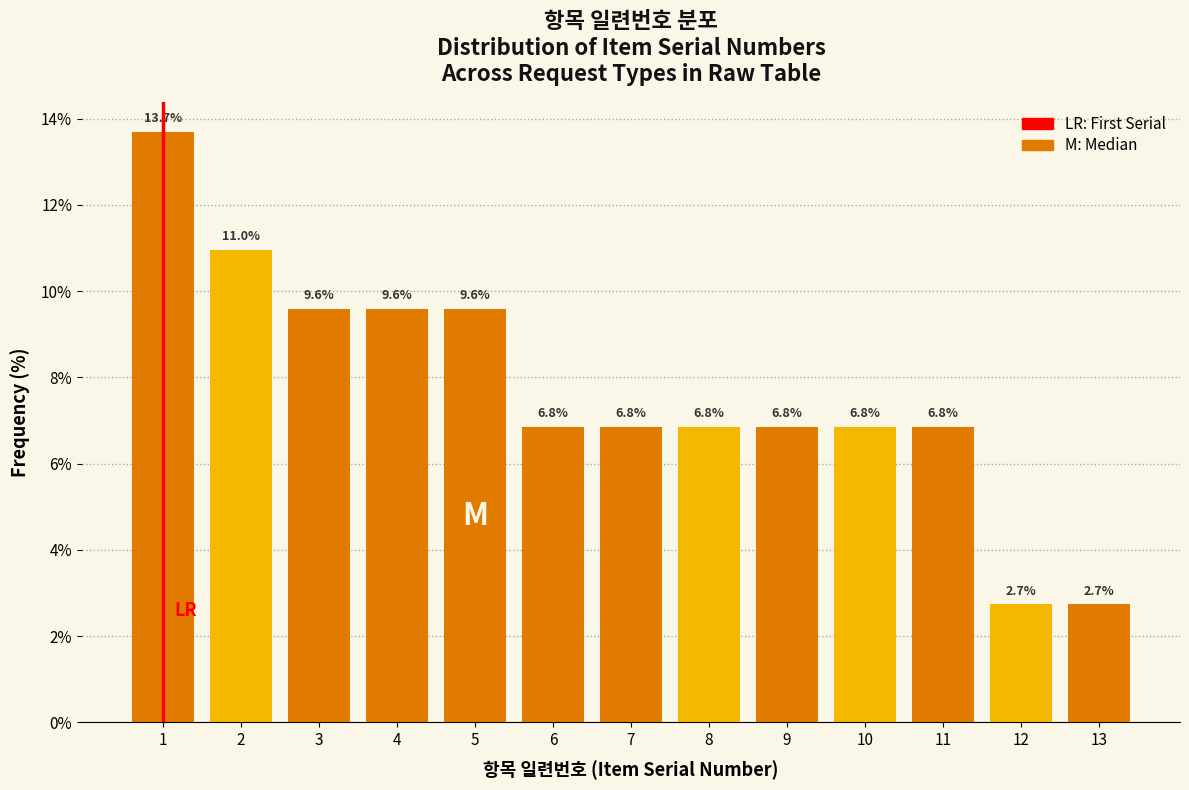

Reading left to right, transcribe all the data shown in this chart.

13.7	11.0	9.6	9.6	9.6	6.8	6.8	6.8	6.8	6.8	6.8	2.7	2.7